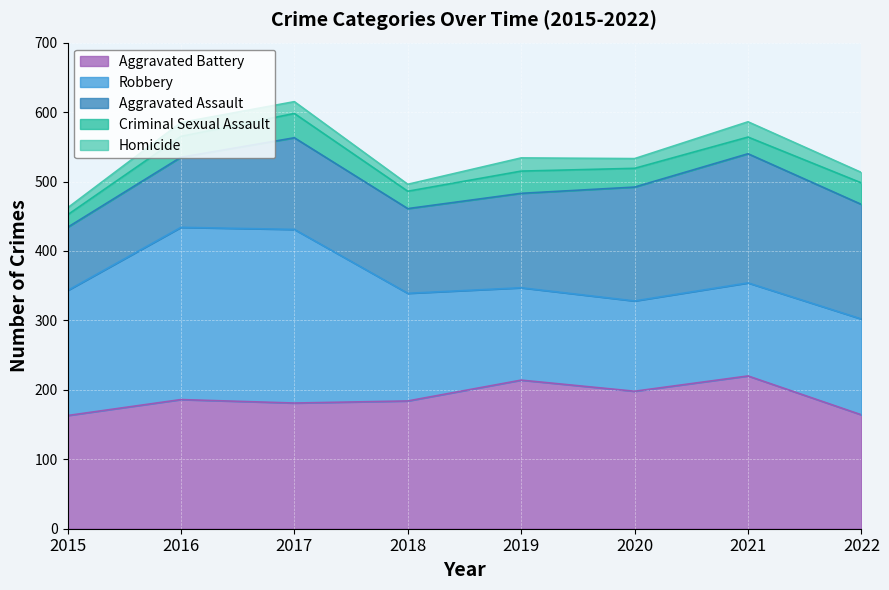

What is the total value across all series at 2017?

615